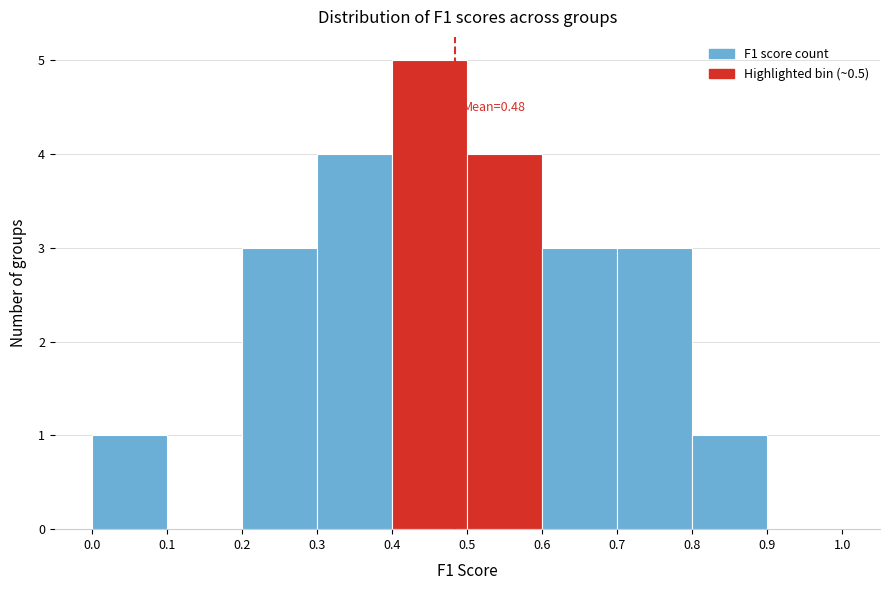

Over which range of the x-axis is the bar tallest?

0.4 to 0.5